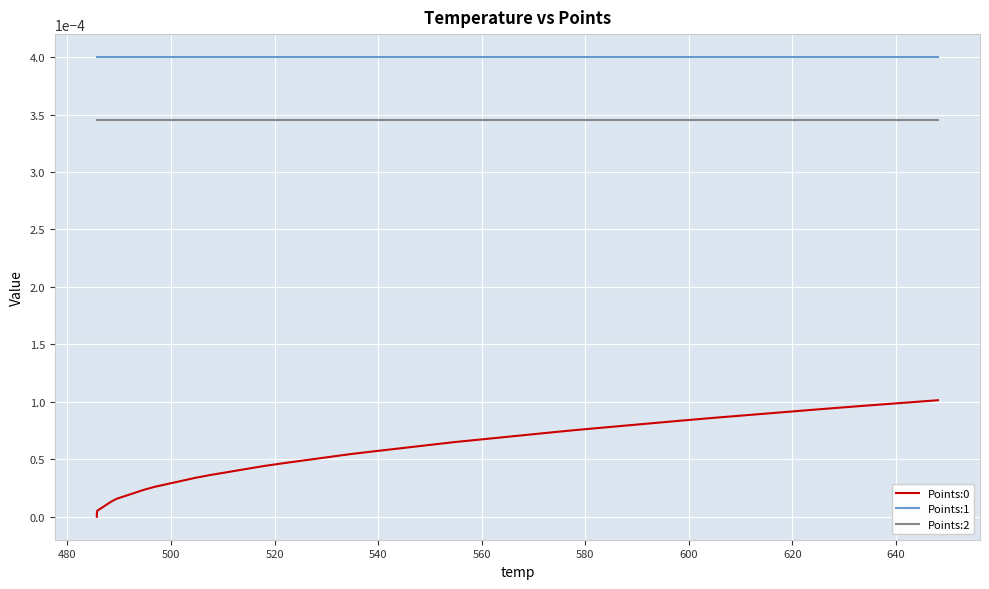

True or false: Points:0 has more than 1 interior local peaks.

False